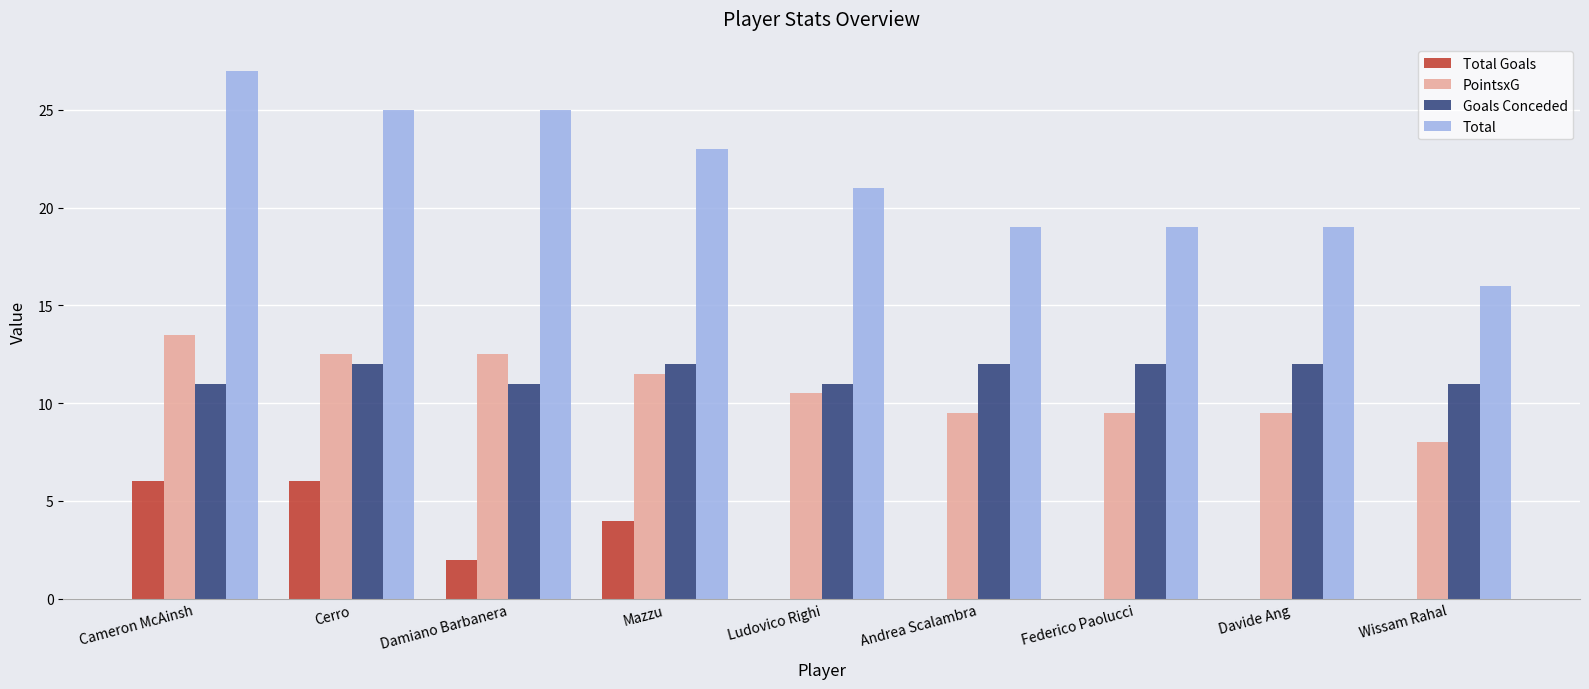

What is the difference between the Total Goals values at Mazzu and Ludovico Righi?

4.0